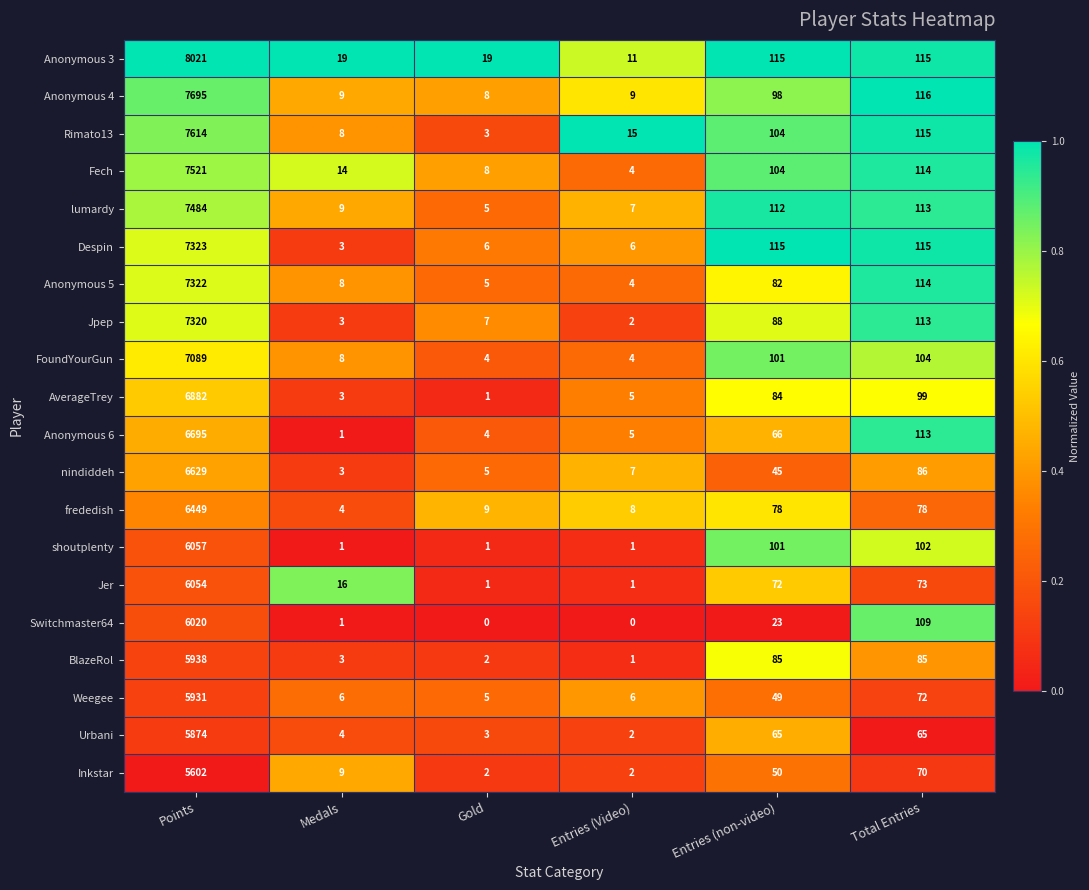

What is the sum of all Rimato13 values?

7859